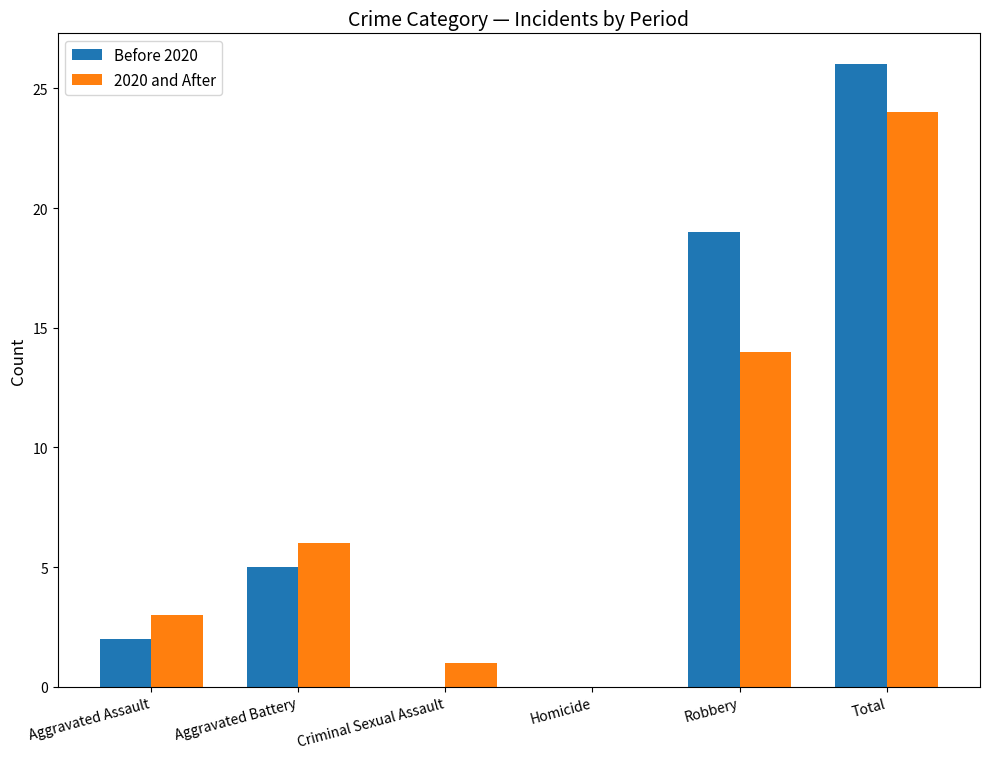

What is the sum of all Before 2020 values?

52